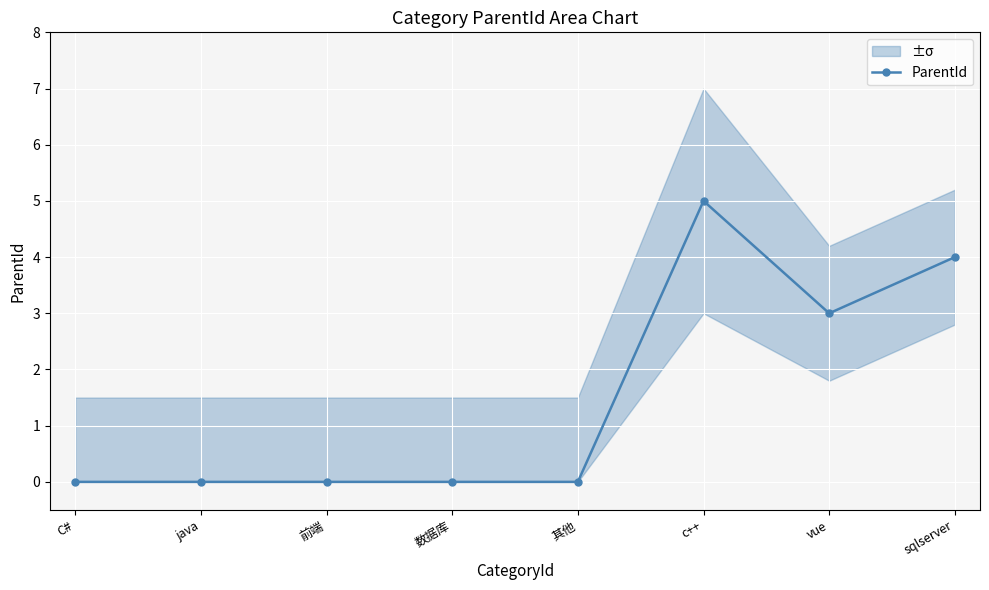

Which label corresponds to the largest value in the chart?

c++